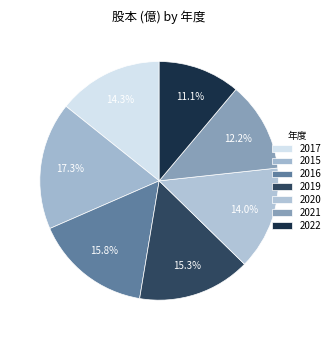

Rank the categories by value from lowest to highest.

2022, 2021, 2020, 2017, 2019, 2016, 2015